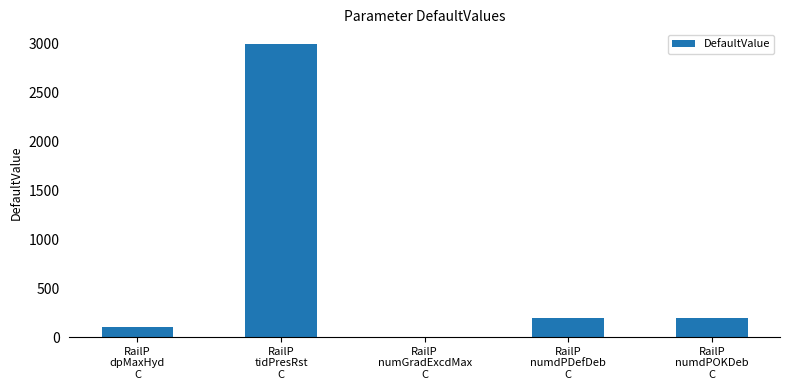

What is the maximum value shown in the chart?

3000